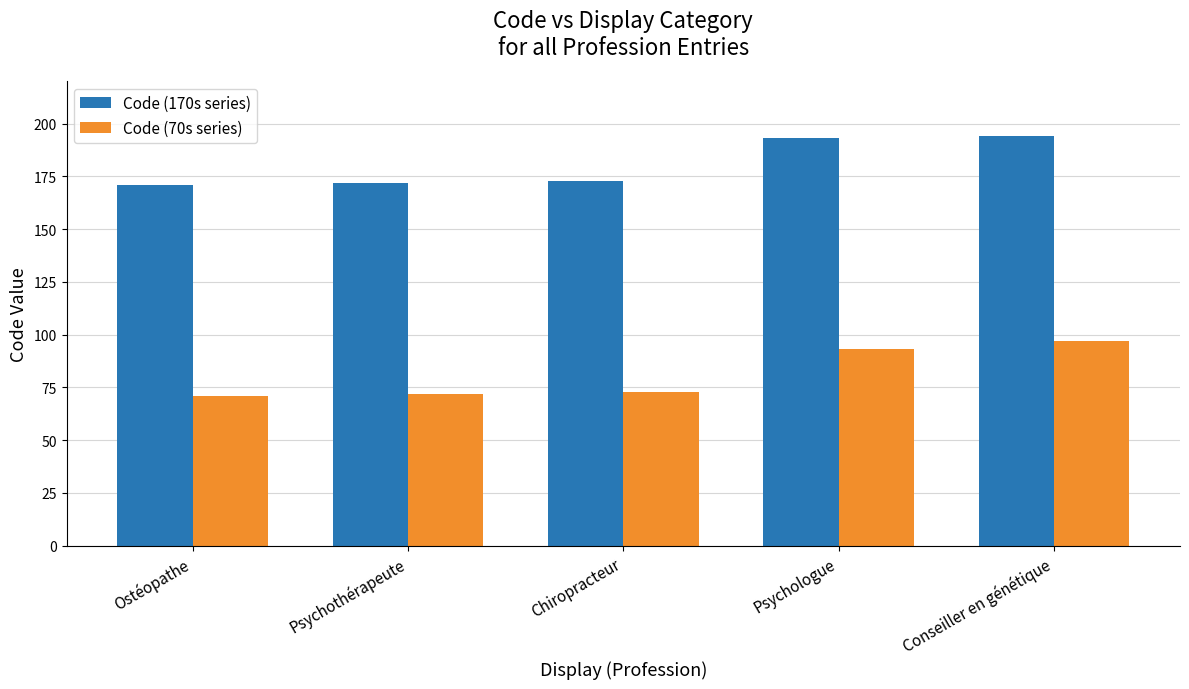

At Psychothérapeute, list the series in order from largest to smallest.

Code (170s series), Code (70s series)